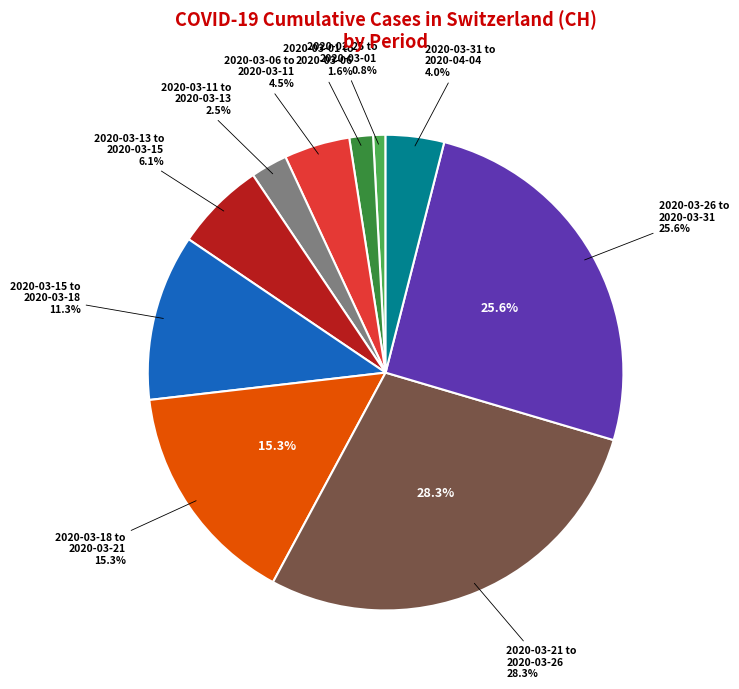

Approximately how many times larger is the value at 2020-03-04 compared to 2020-03-09?

0.5